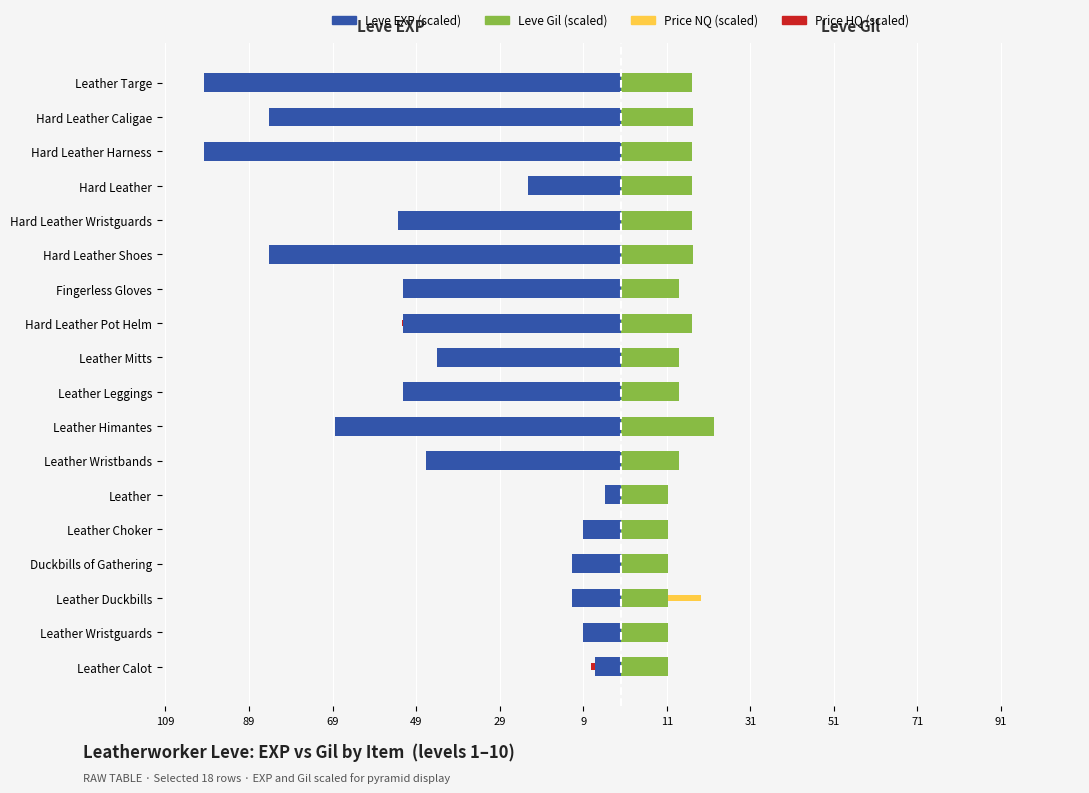

At how many categories does at least one series exceed -79?

18